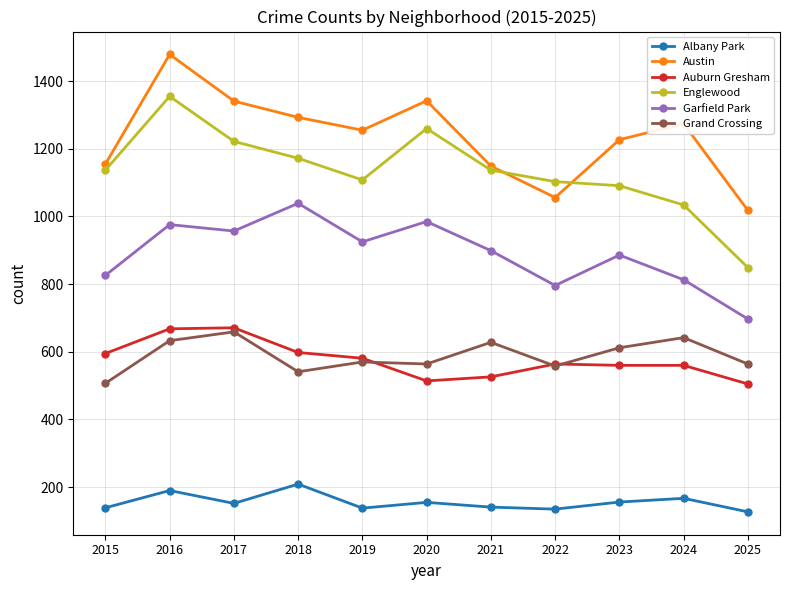

How many distinct data groups are displayed?

6